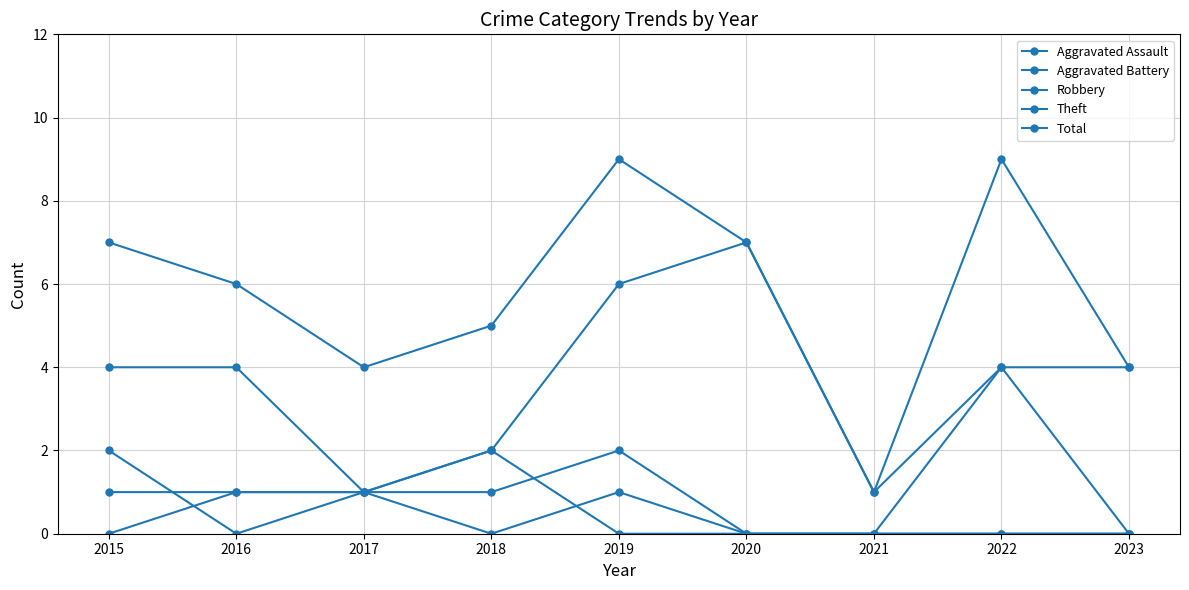

The value of Aggravated Assault at 2017 is 1. True or false?

True